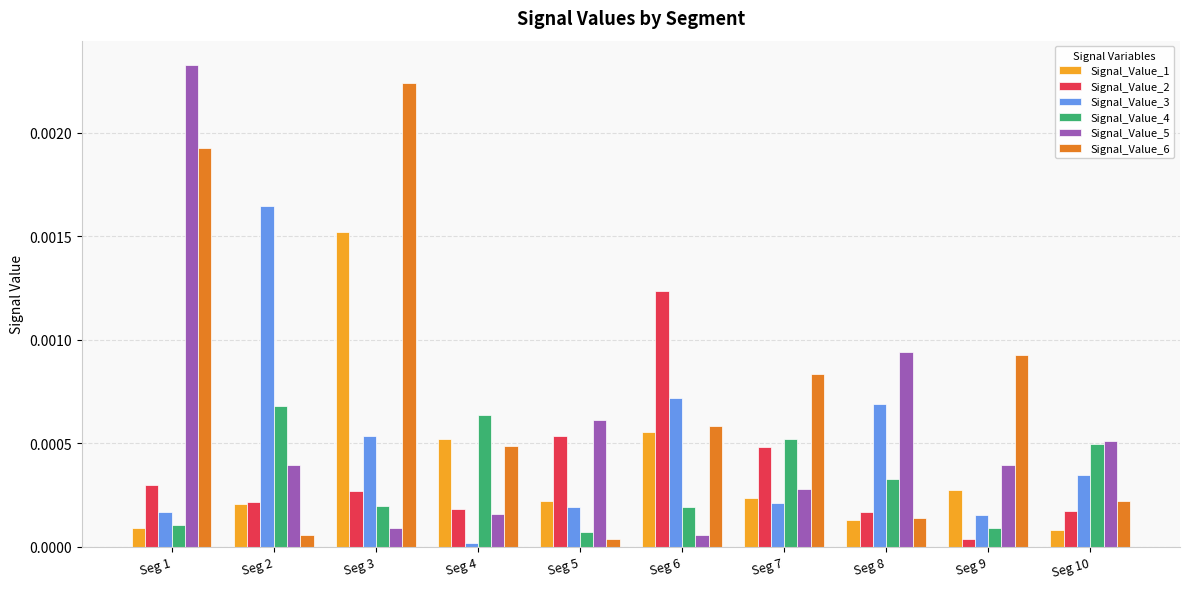

Which category has the highest value across all series?

Seg 1